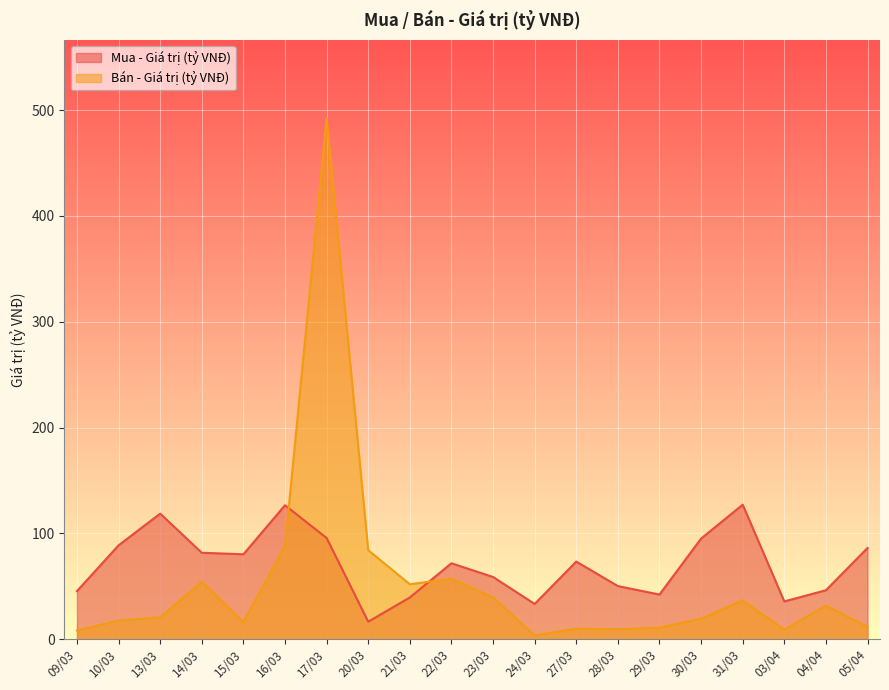

What is the greatest value displayed?

492.4